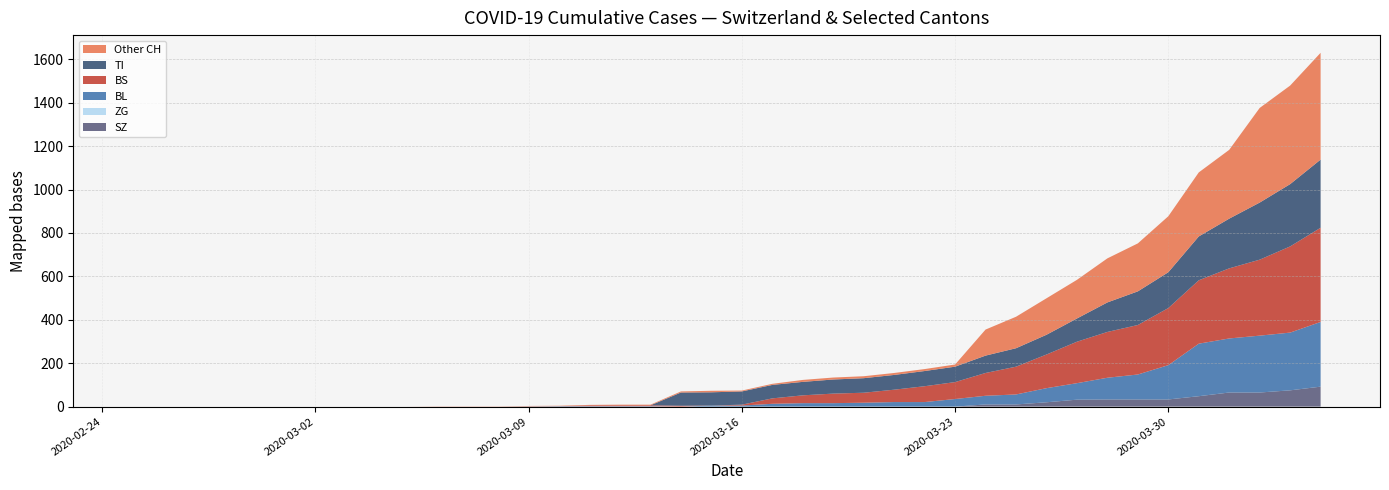

The value of SZ at 2020-03-02 is 0. True or false?

True